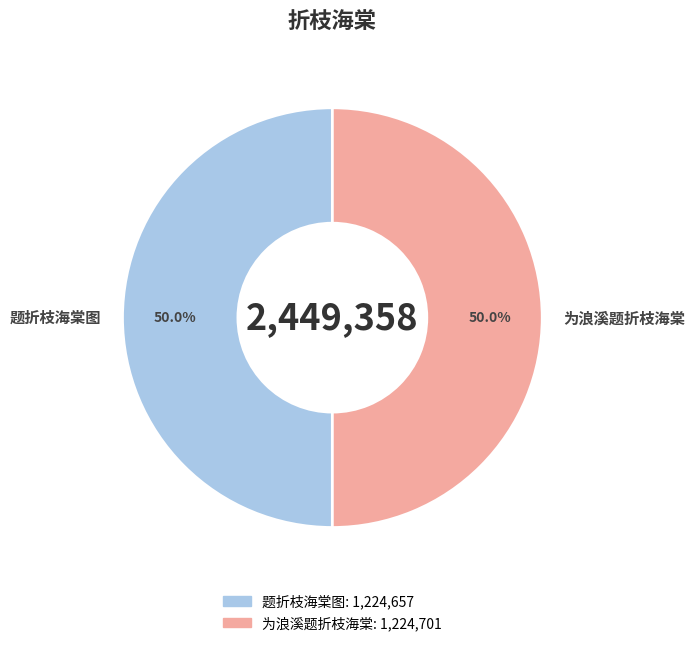

To the nearest percent, what portion does 为浪溪题折枝海棠 represent?

50%